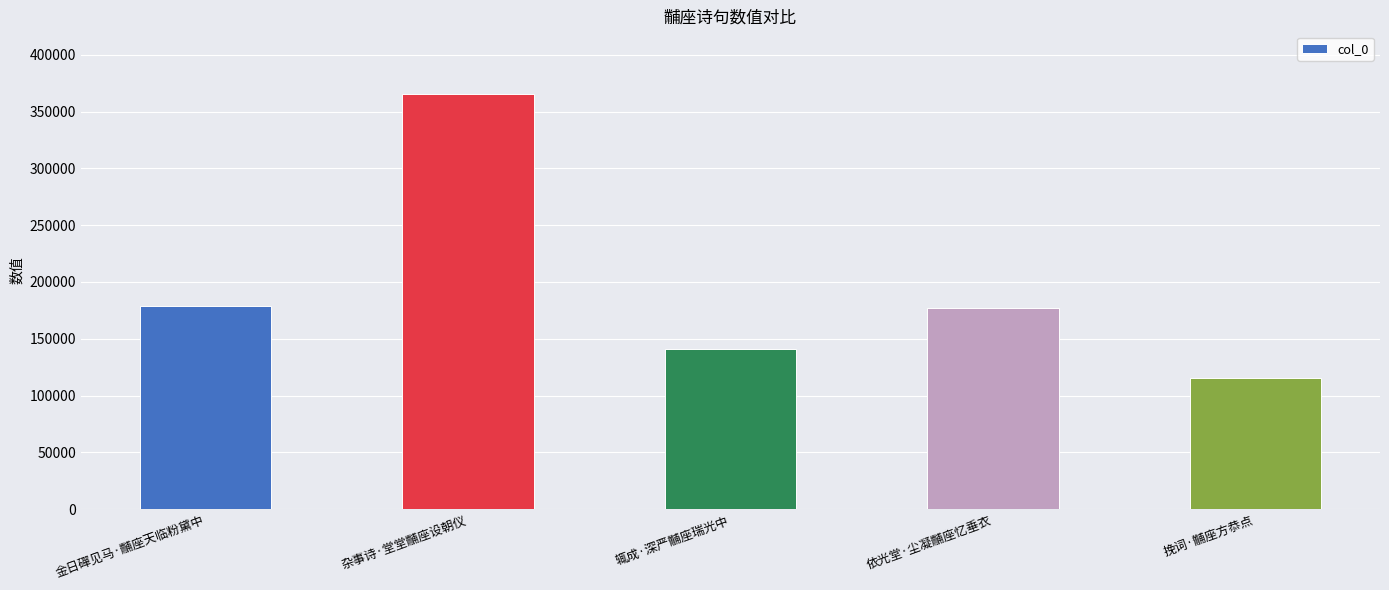

How many data points does each series have?

5